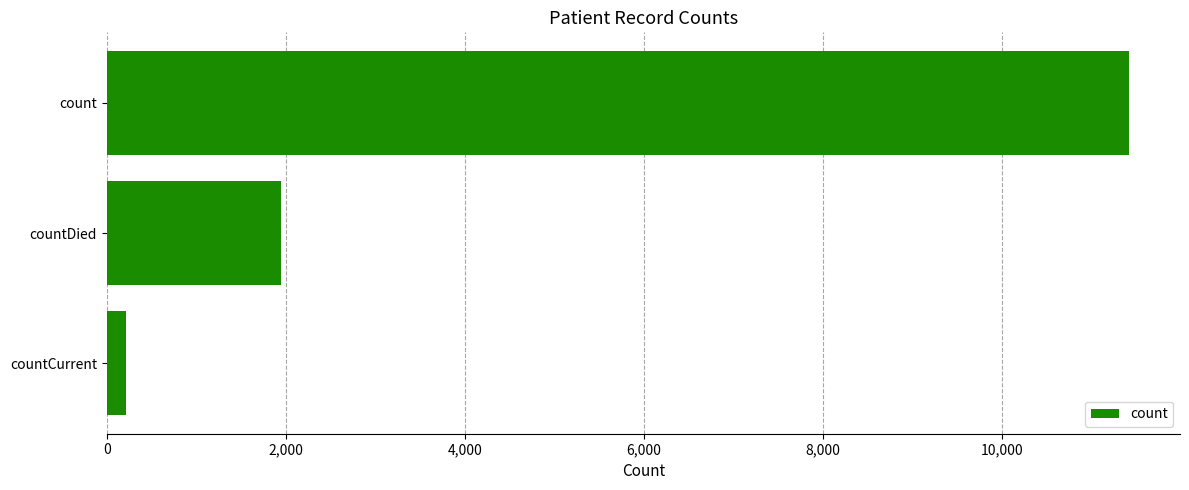

What is the sum of all values?

13579